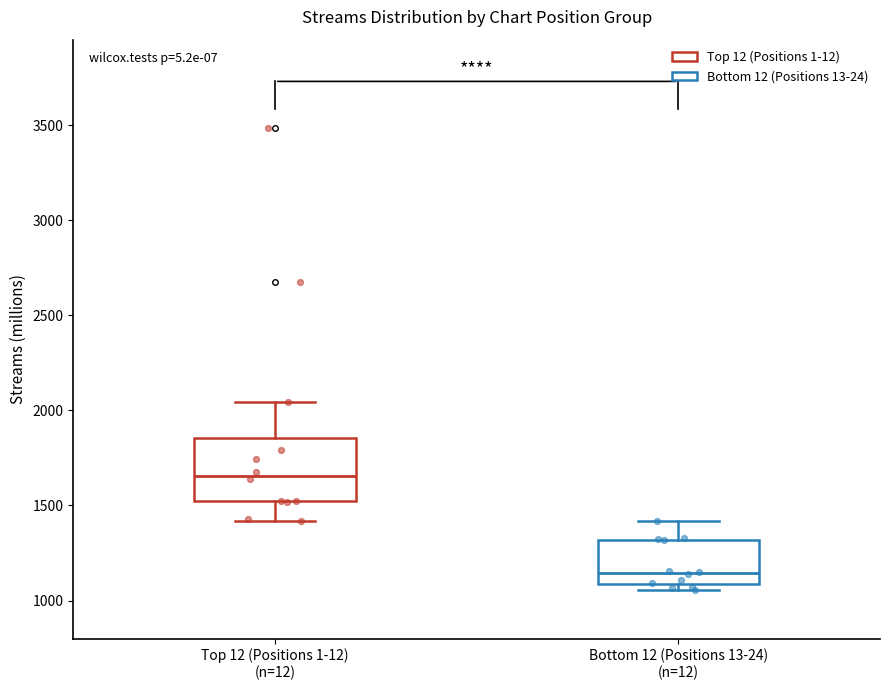

Which box has the lowest median line?

Bottom 12 (Positions 13-24) (n=12)